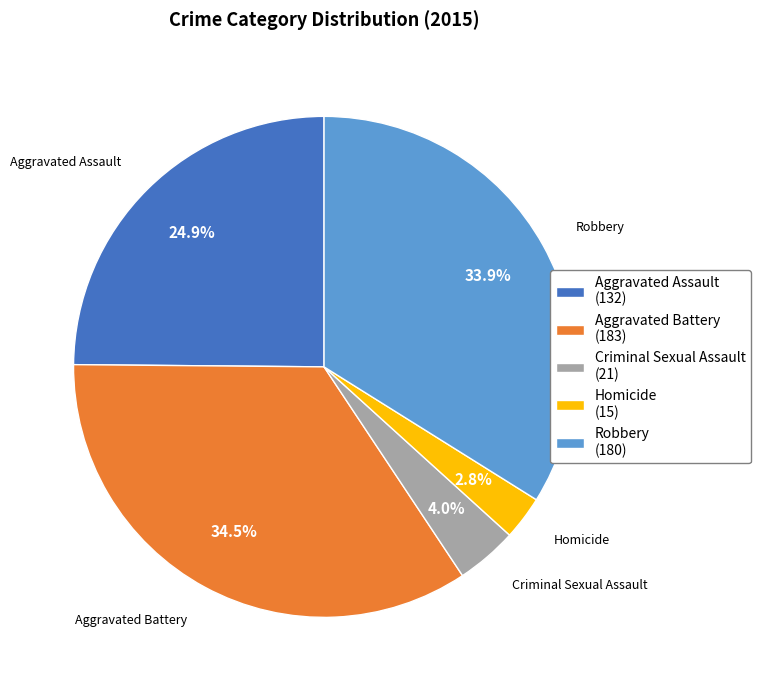

To the nearest percent, what is the difference between the largest and smallest slice percentages?

32%